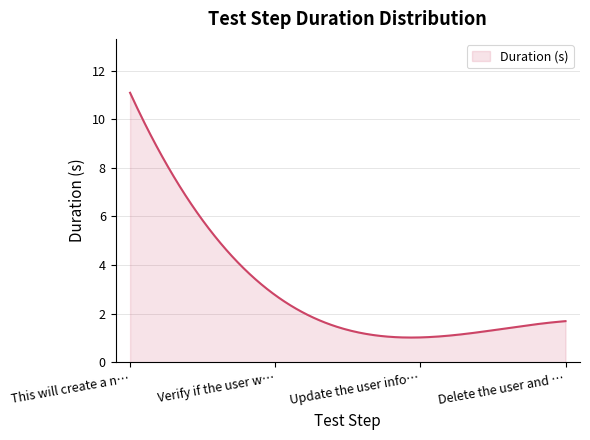

What is the difference between the maximum and minimum values?

10.1